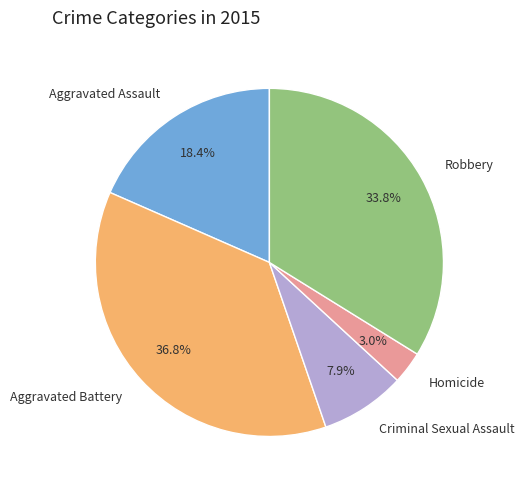

To the nearest percent, what percentage of the pie is Robbery?

34%